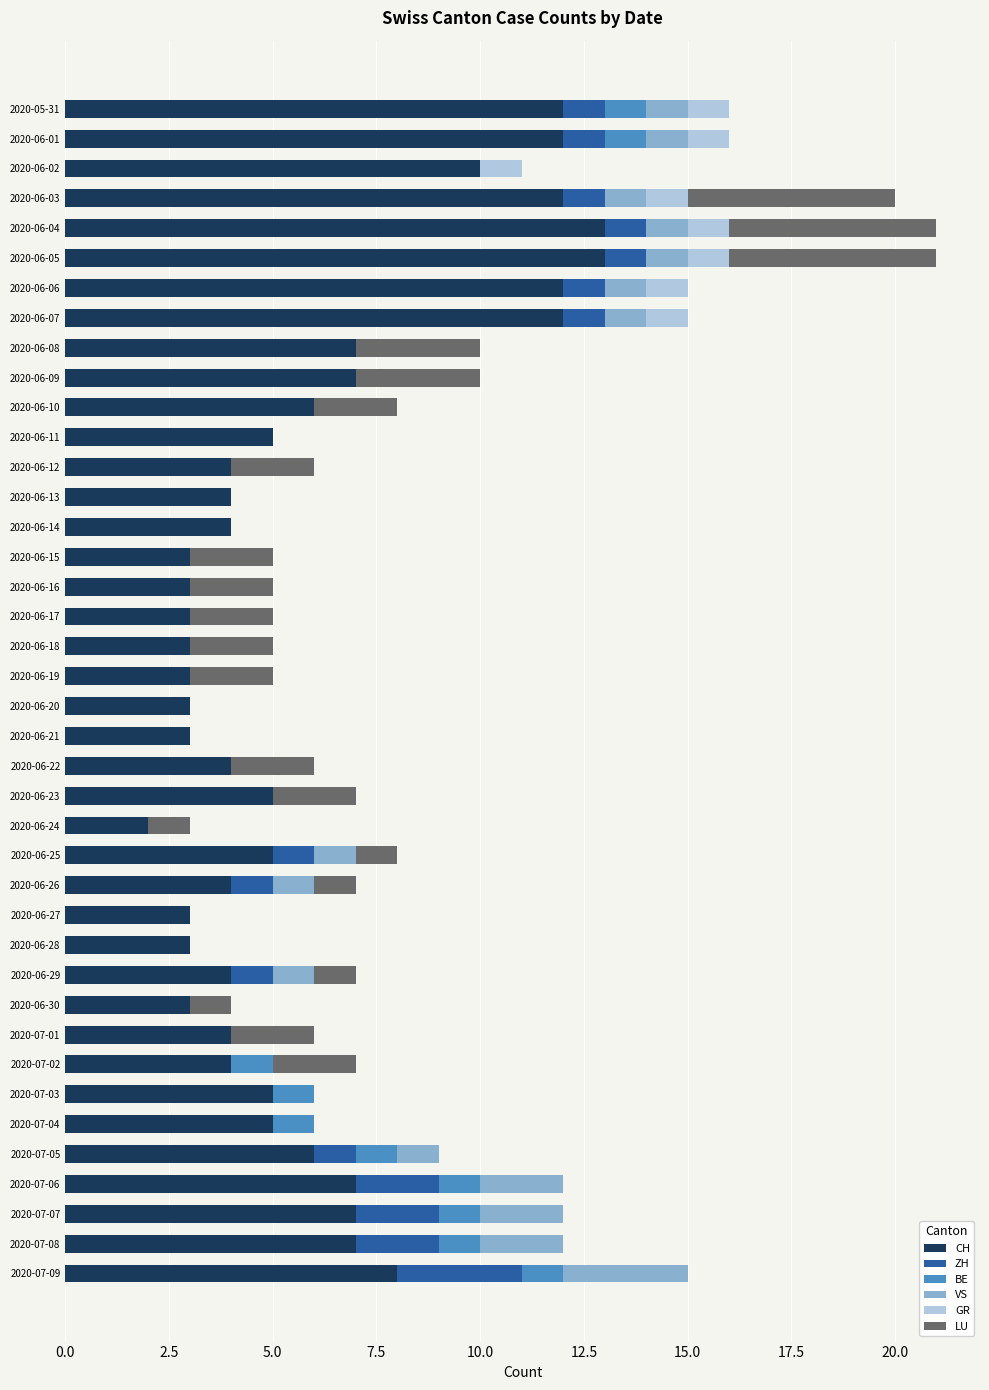

What is the highest value of the CH series?

13